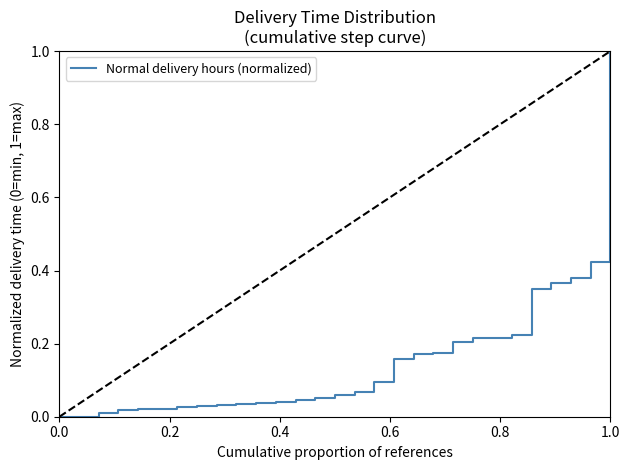

What is the difference between the maximum and minimum values?

1.0